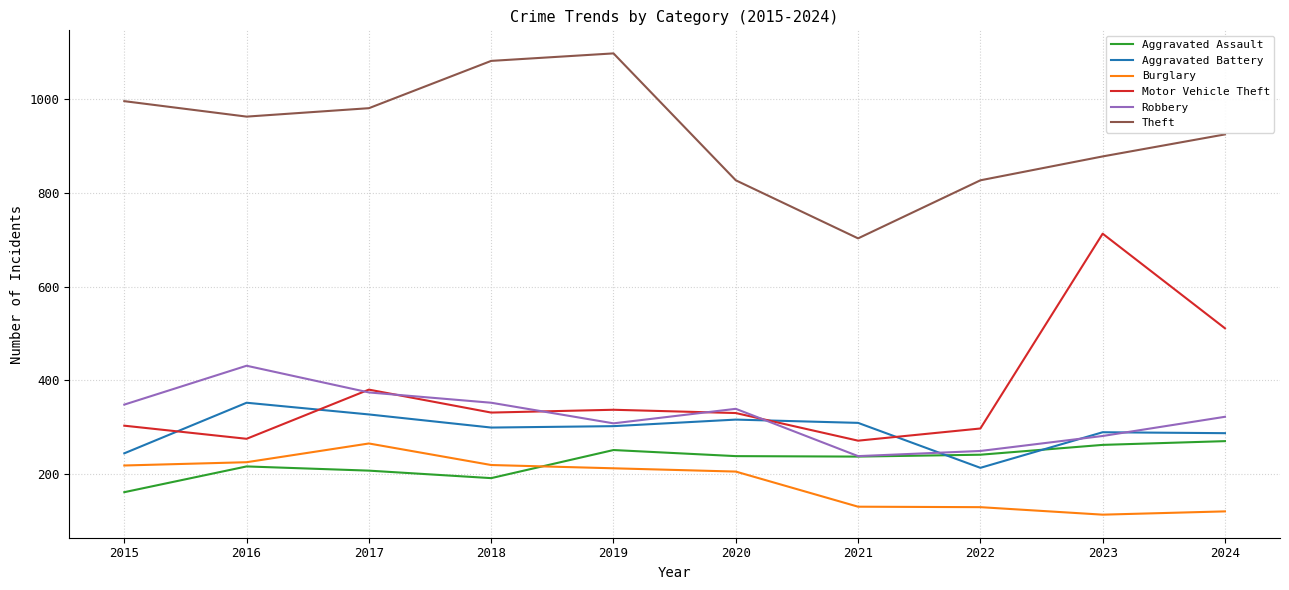

What is the average value of the Aggravated Battery series?

294